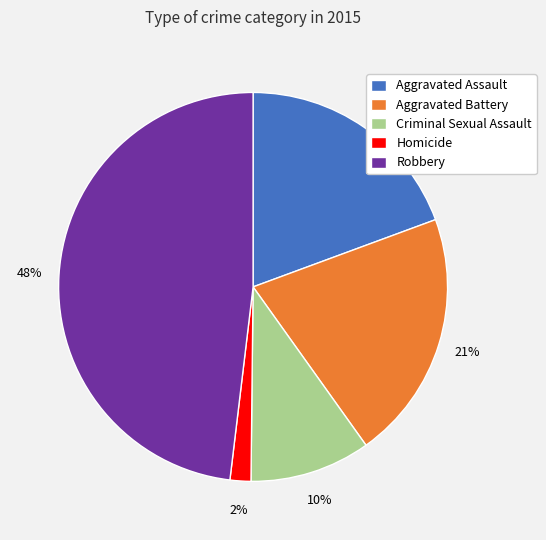

Which has a higher value, Criminal Sexual Assault or Robbery?

Robbery